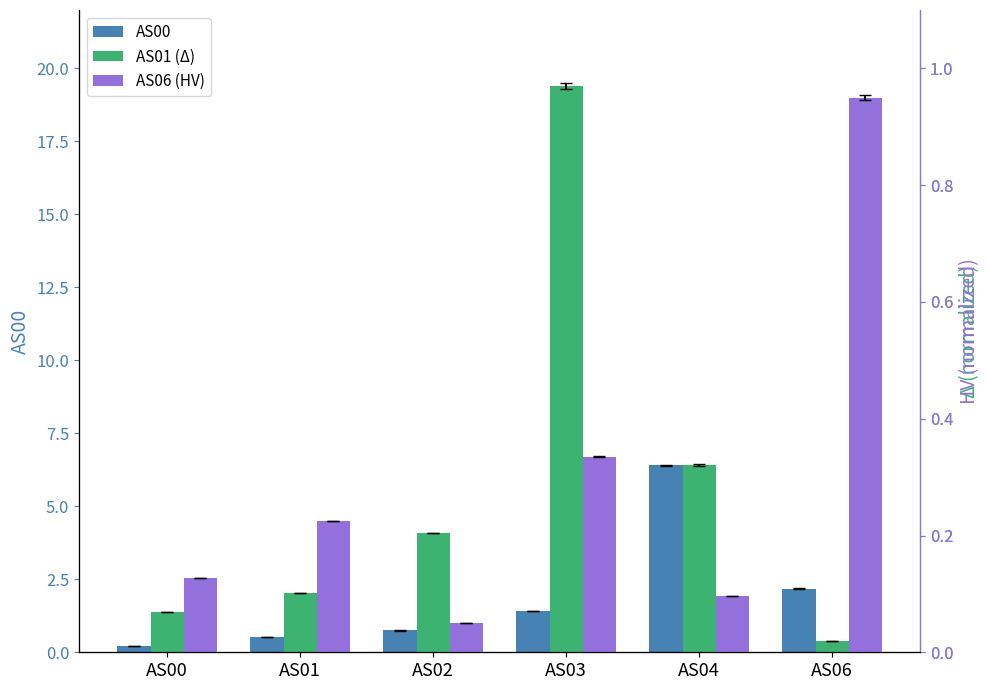

What is the difference between the second highest and second lowest values in the AS06 series?

0.2